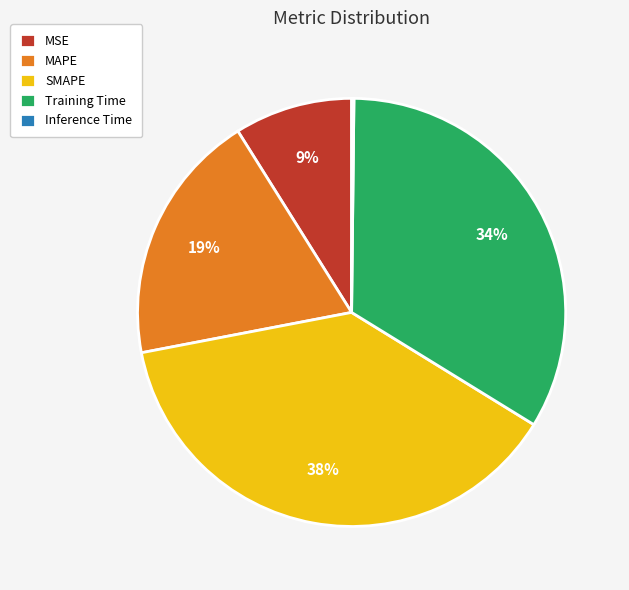

Which category has the biggest portion of the pie?

SMAPE